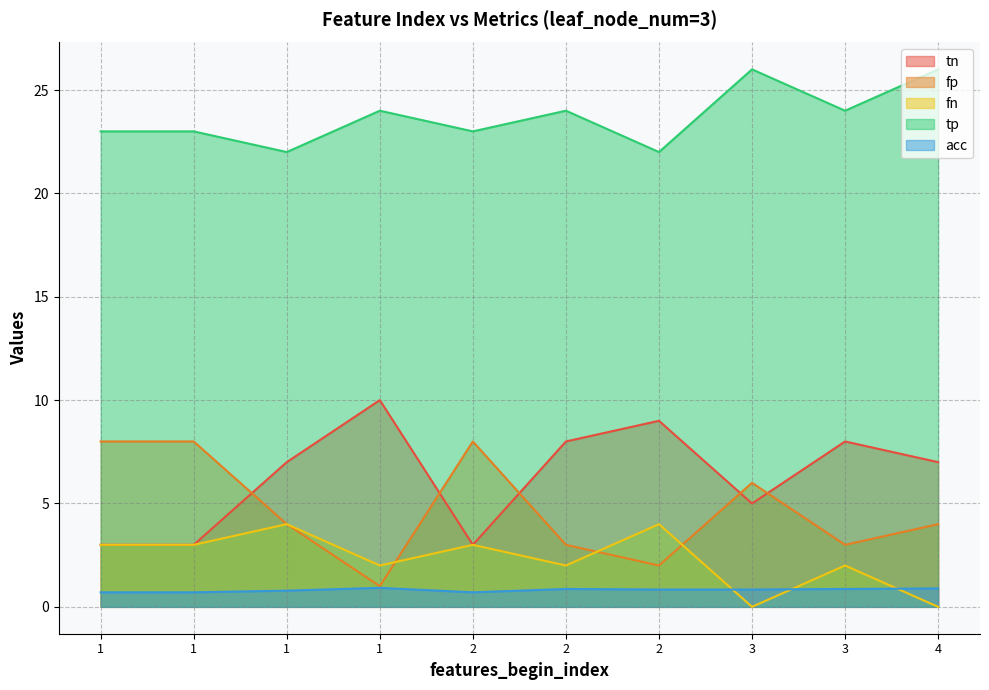

At which label does tp reach its peak?

3